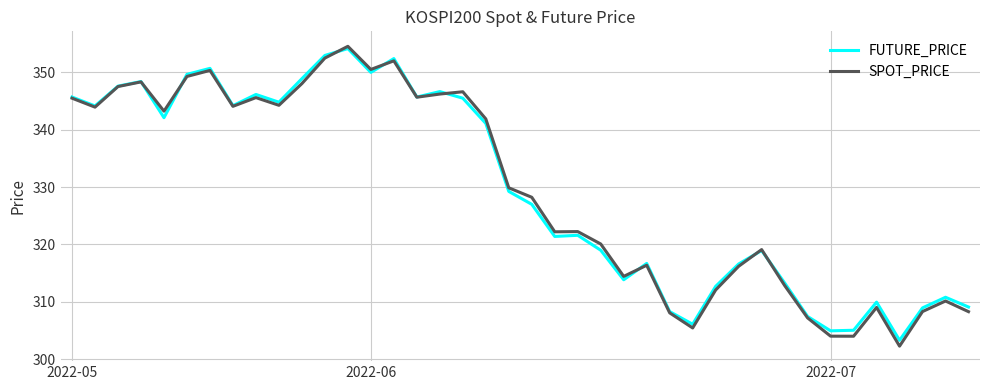

What is the maximum value shown in the chart?

354.5